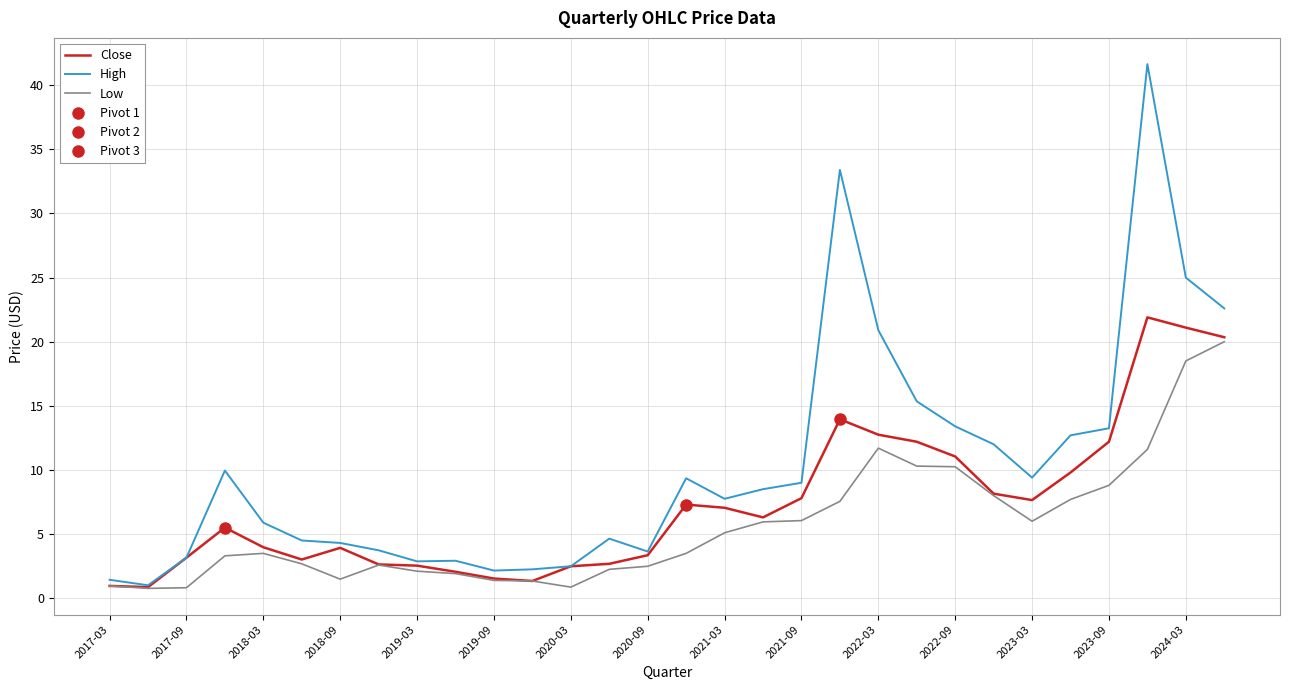

At how many categories does at least one series exceed 3?

23